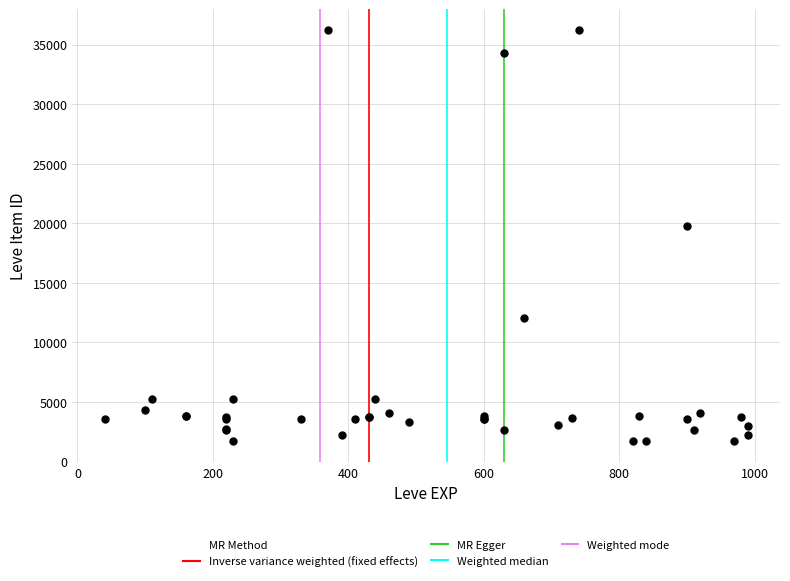

What Y value in the scatter plot is closest to 18967?

19744